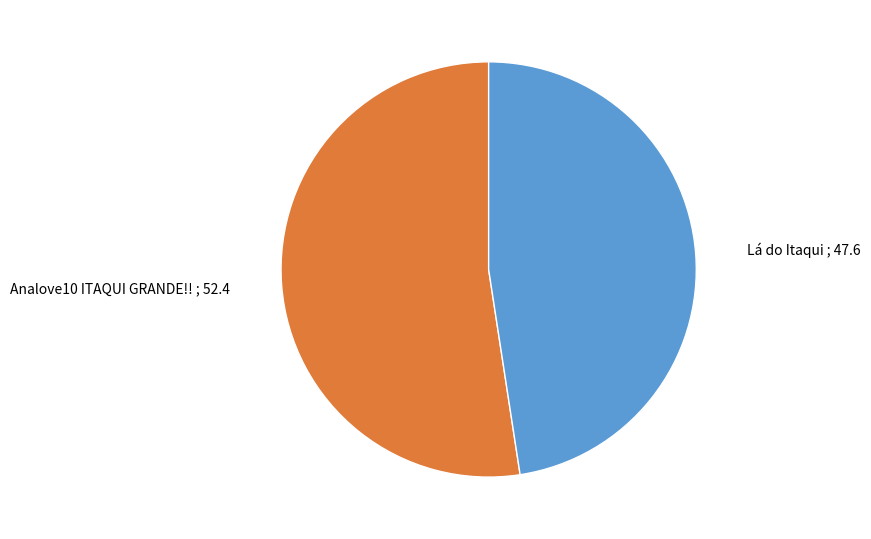

The Lá do Itaqui slice represents 1% of the pie. True or false?

False